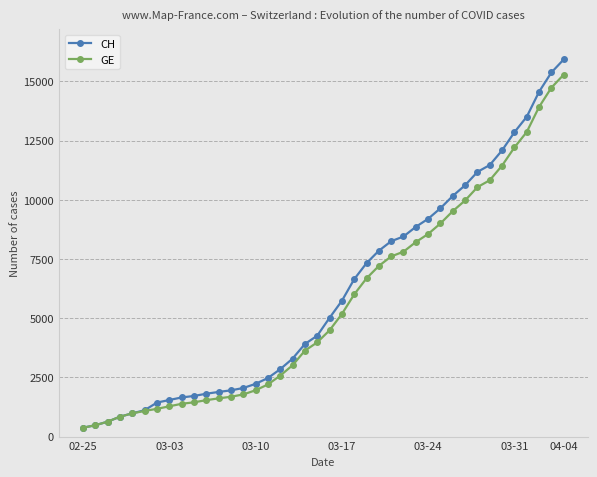

What is the difference between the maximum and minimum values in the CH series?

15551